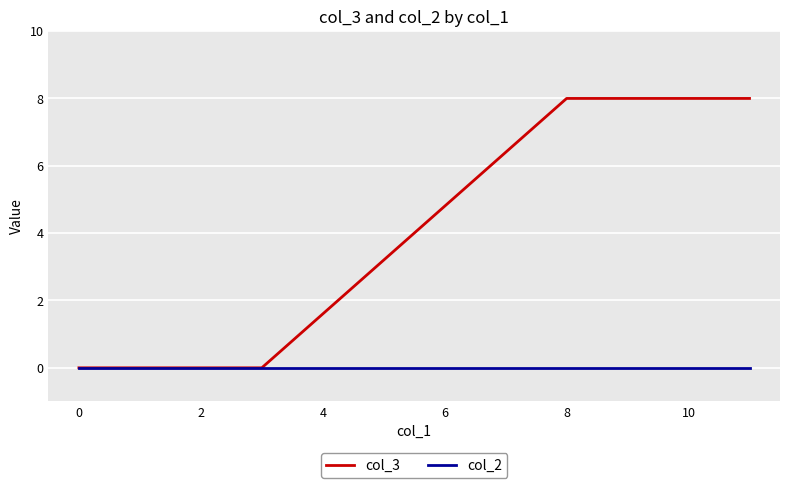

List the series in order of their overall mean, highest first.

col_3, col_2